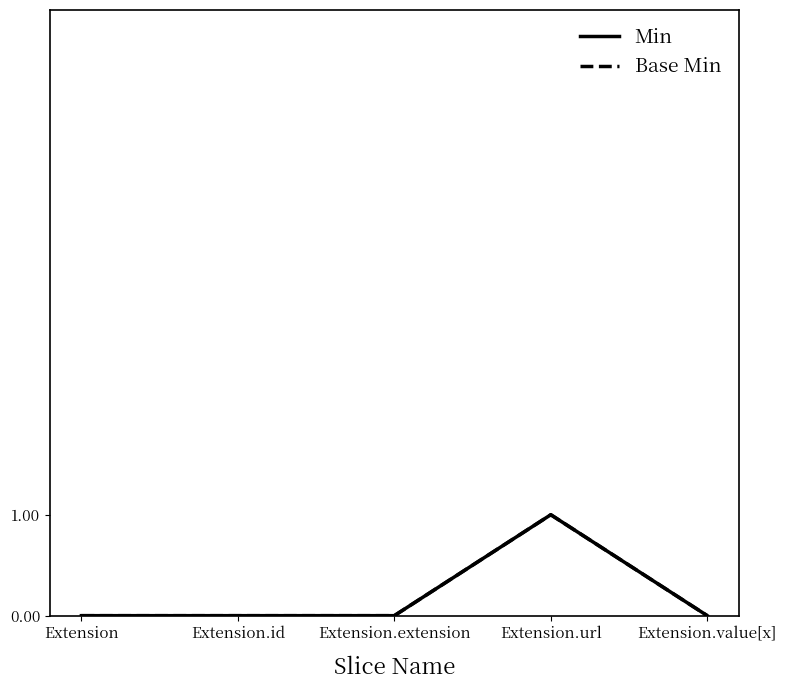

Is it true that Base Min equals -1 at Extension.extension?

False